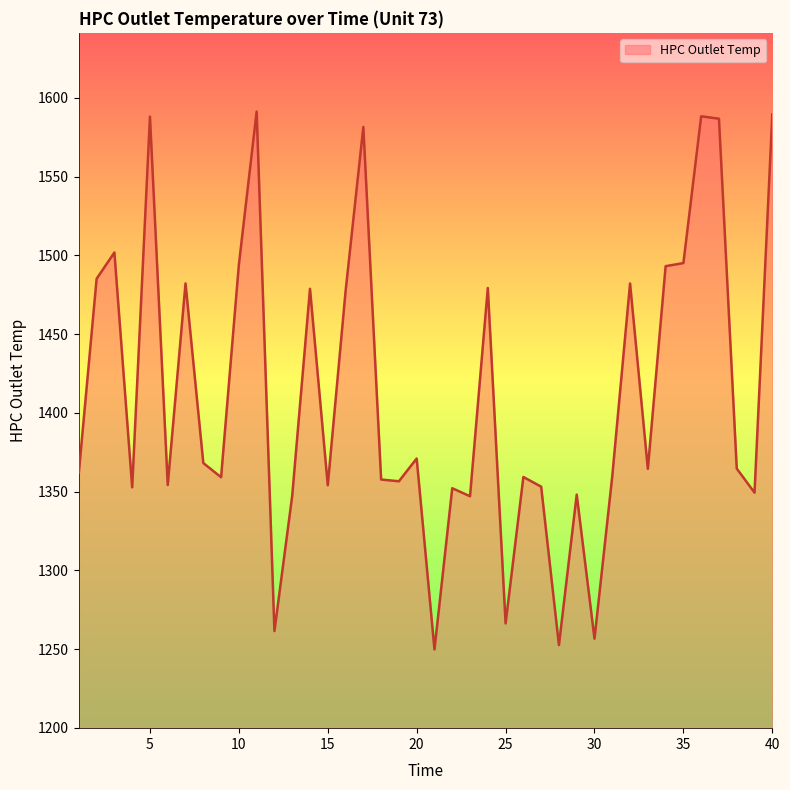

What is the maximum value shown in the chart?

1591.3